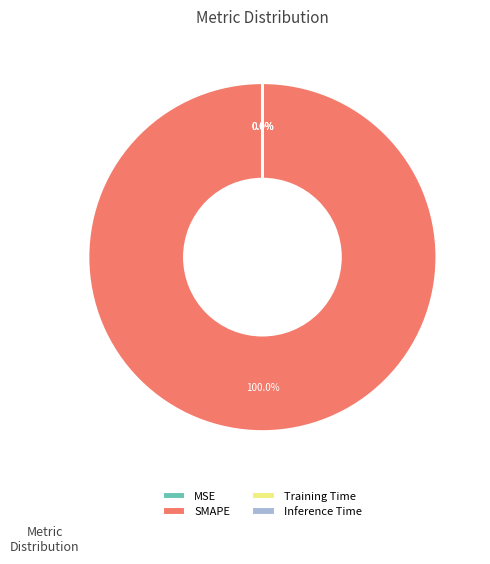

To the nearest percent, what is the average slice percentage?

25%